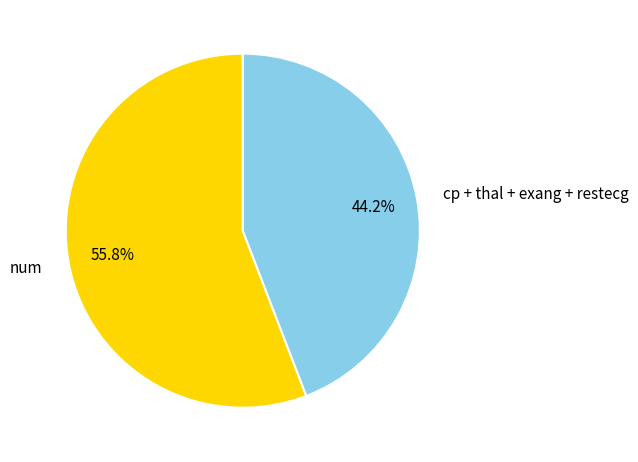

How many slices are in this pie chart?

2